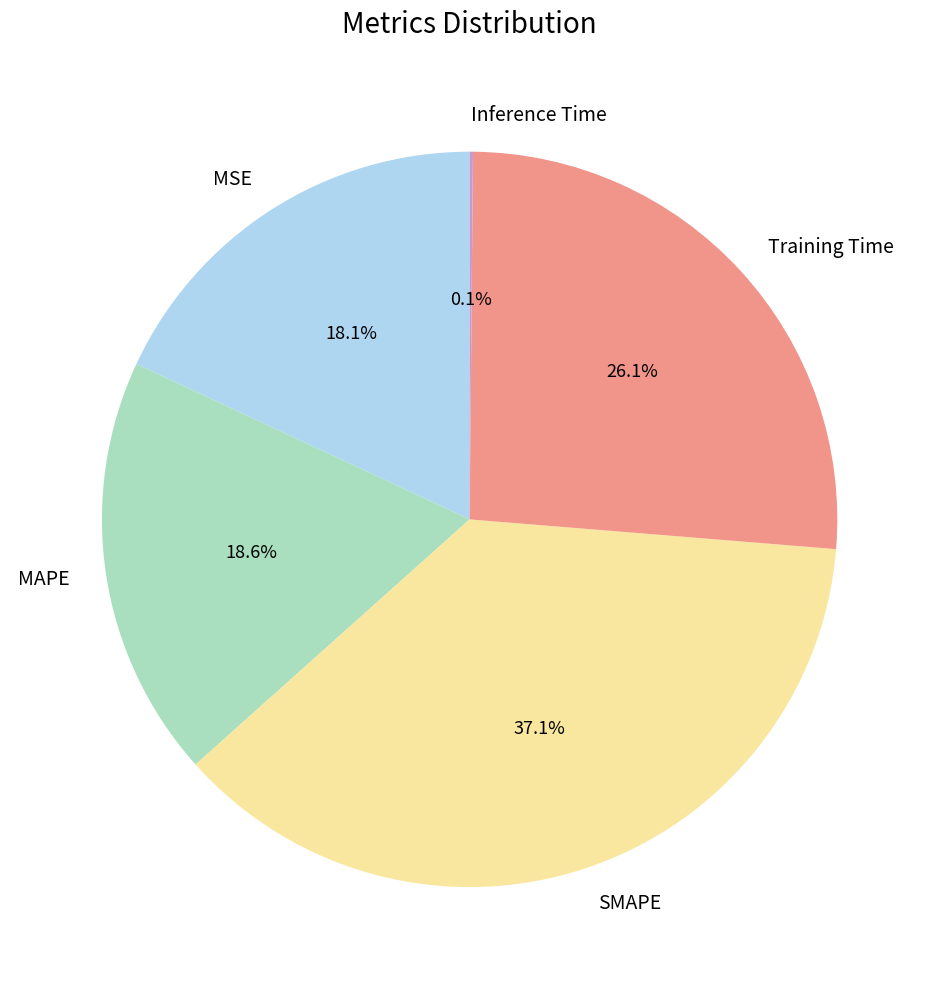

Is the sum of MSE and SMAPE greater than half?

Yes